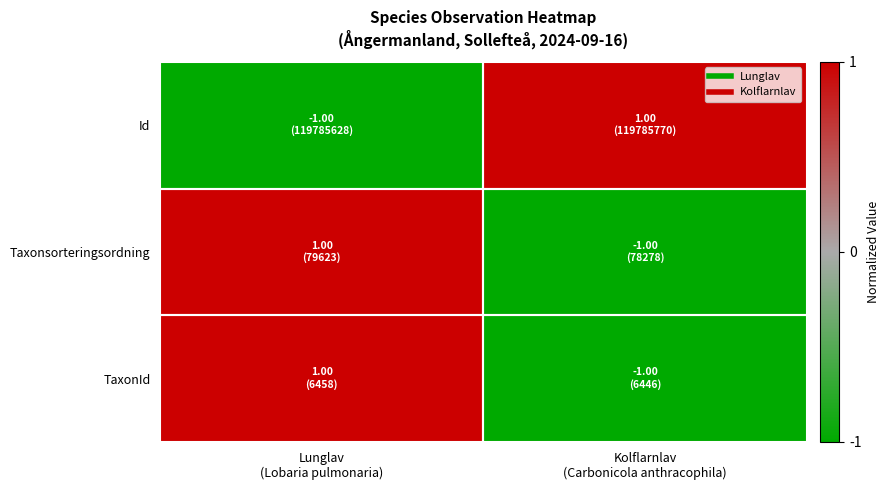

What is the difference between the highest and lowest values at Kolflarnlav
(Carbonicola anthracophila)?

2